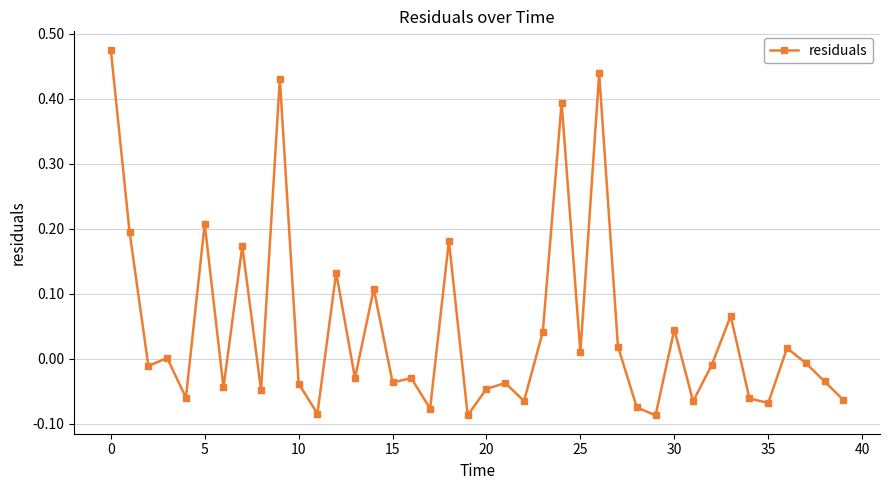

Count the number of categories in the chart.

40